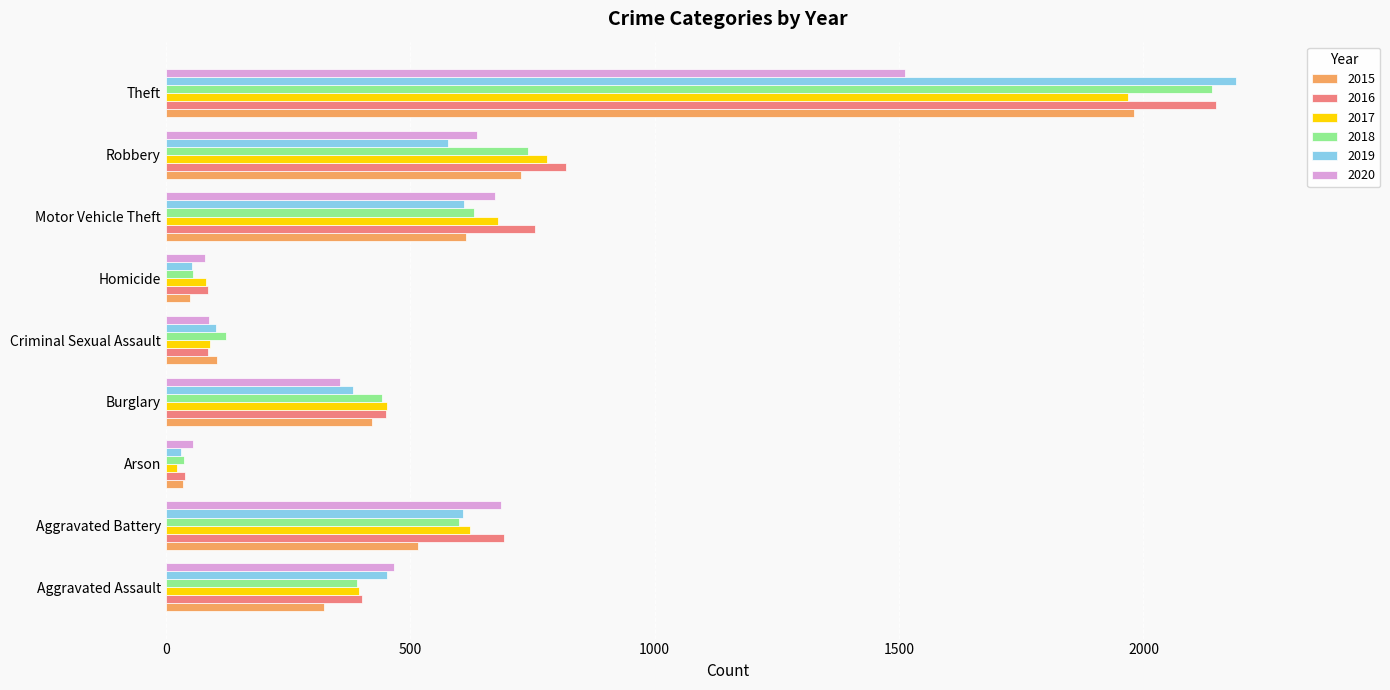

Which series changed the most between Aggravated Battery and Theft?

2019